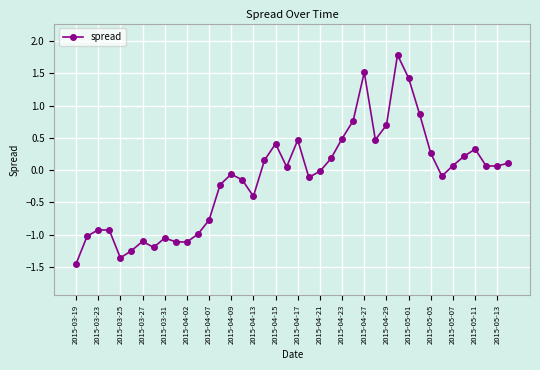

What is the value of the 15th point from the left?

-0.1